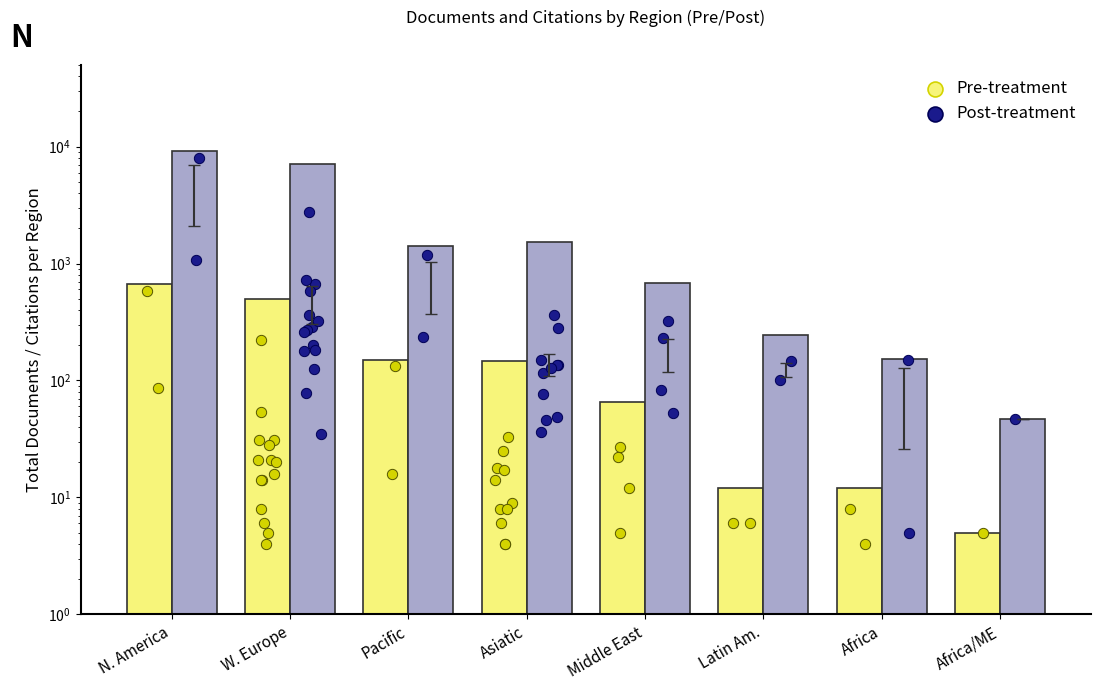

Which series reaches the maximum Y coordinate?

Post-treatment